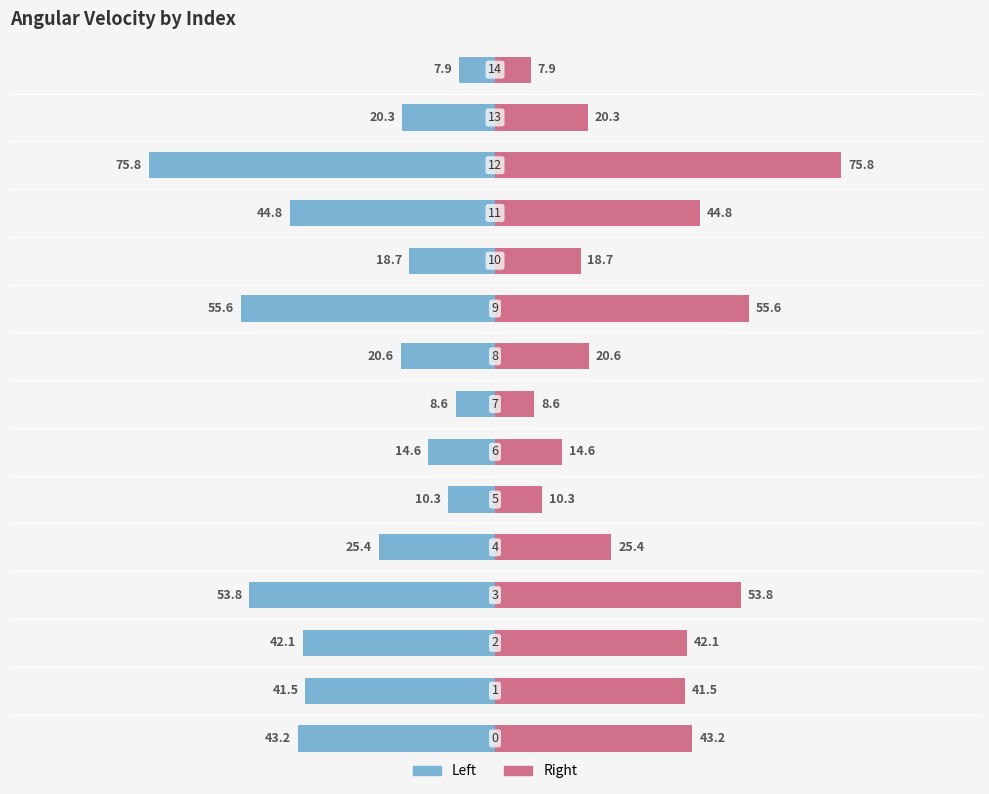

Rank the series by their average value, from highest to lowest.

Angular_Velocity (Right), Angular_Velocity (Left)